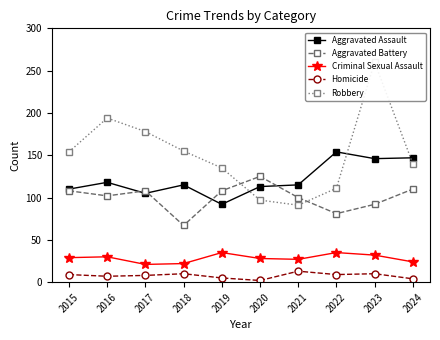

Which has a higher value, 2022 or 2017?

2022